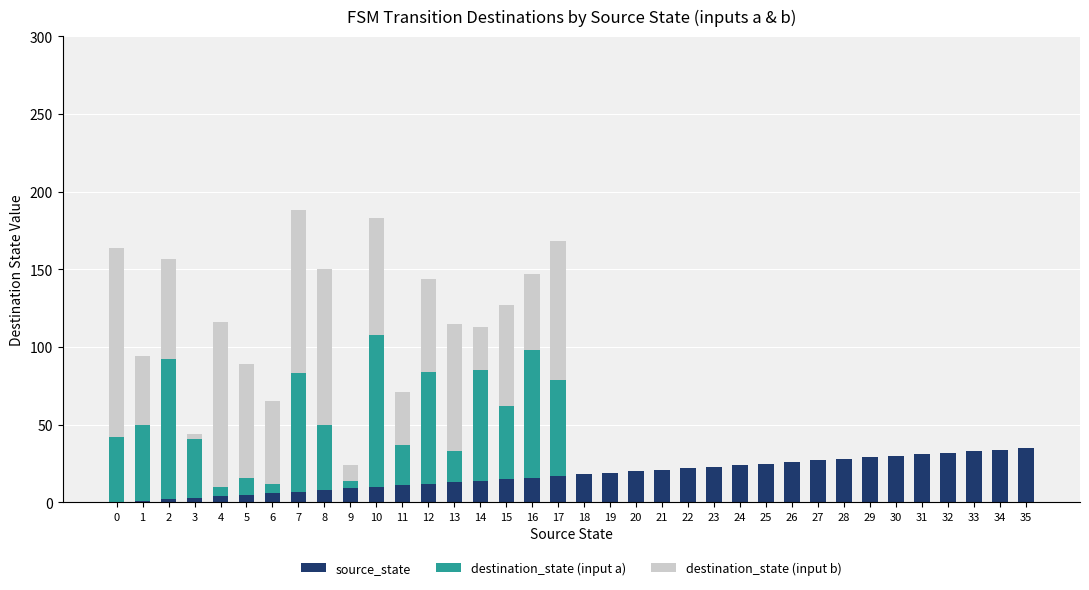

What is the sum of all source_state values?

630